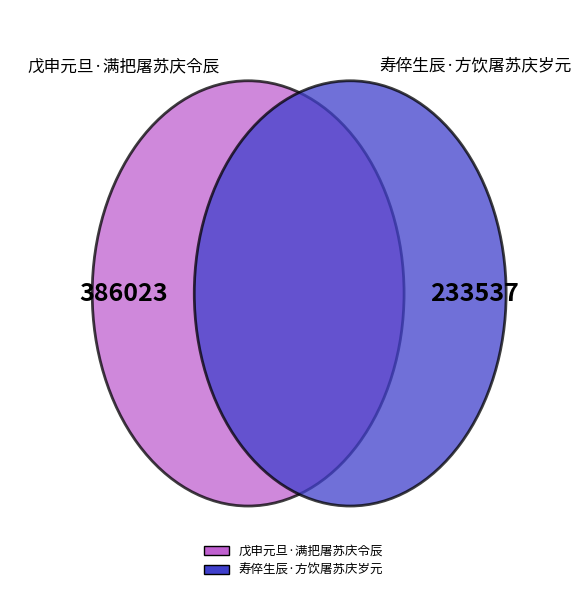

The 寿倅生辰·方饮屠苏庆岁元 slice represents 25% of the pie. True or false?

False